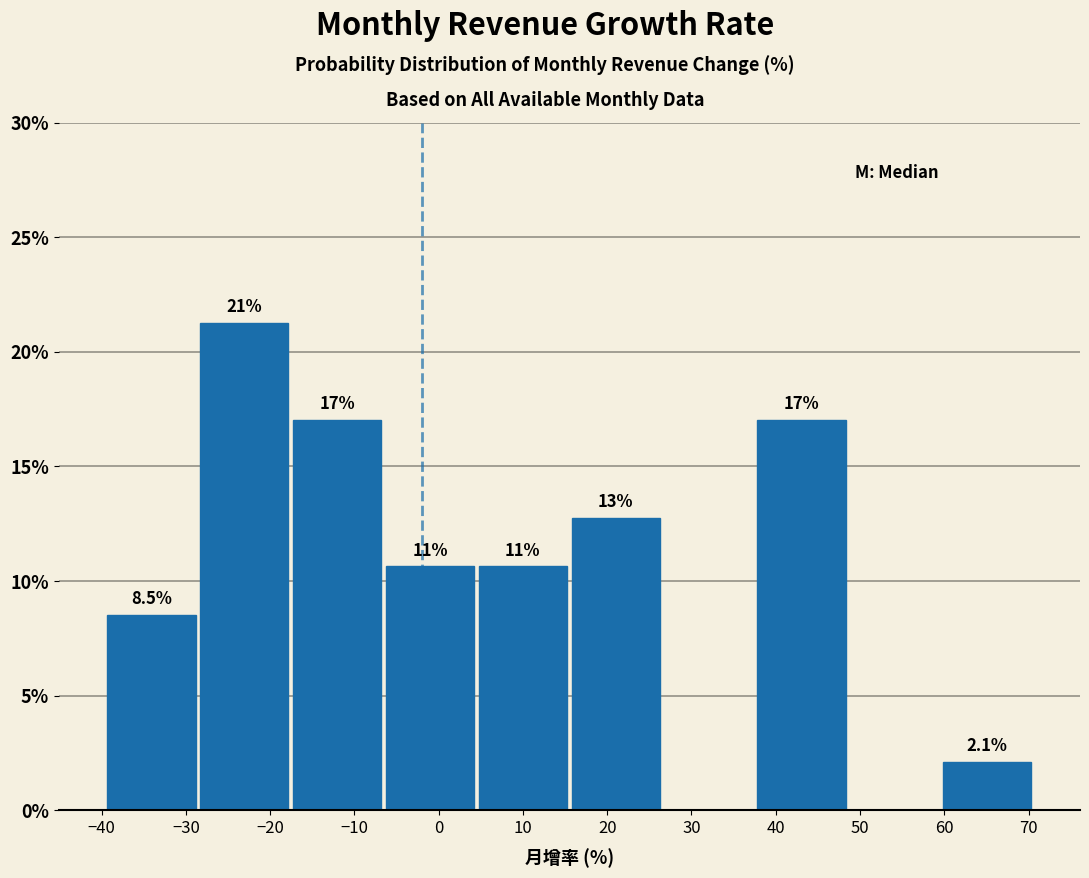

Which range on the x-axis has the tallest bar?

-29 to -18